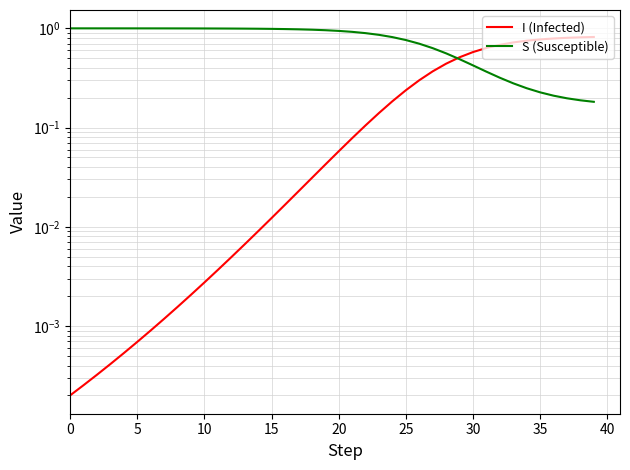

Between which two adjacent categories do S (Susceptible) and I (Infected) first intersect?

28 and 29